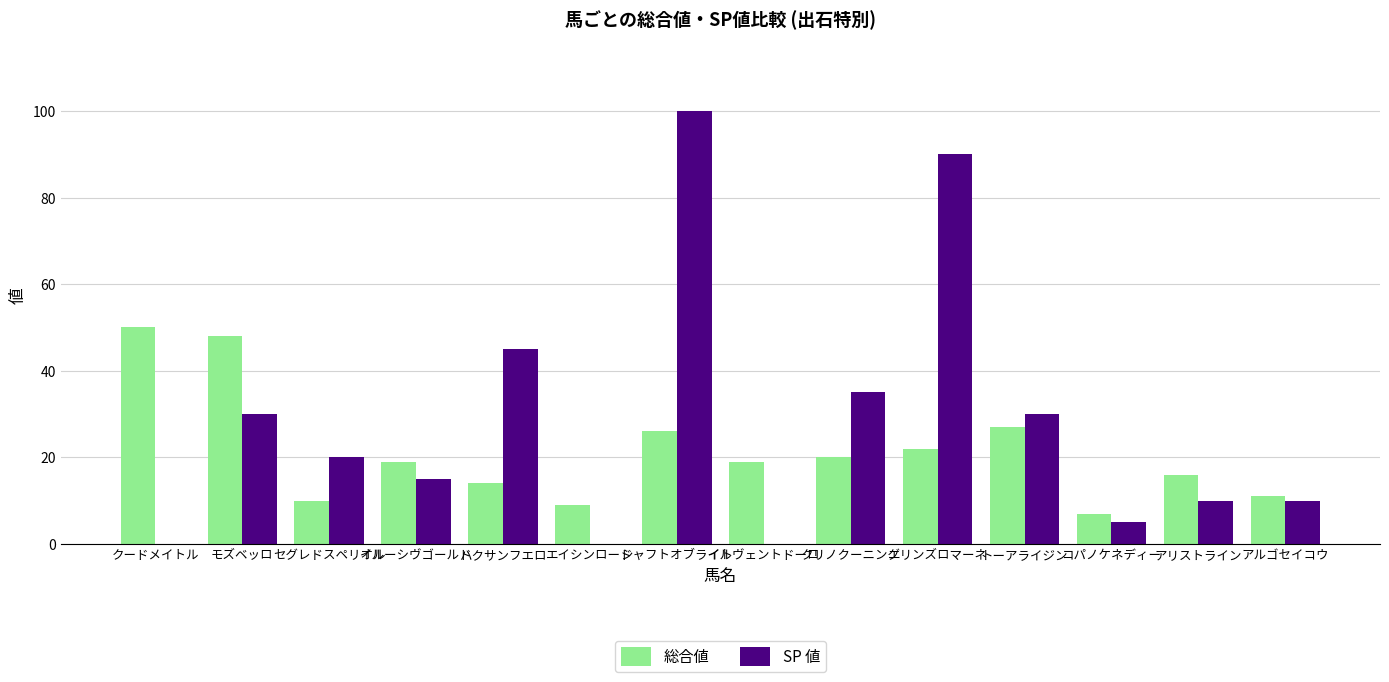

Reading right to left, what are all the values shown in this chart?

総合値: アルゴセイコウ=11	アリストライン=16	コパノケネディー=7	トーアライジン=27	エリンズロマーネ=22	クリノクーニング=20	イルヴェントドーロ=19	シャフトオブライト=26	エイシンロード=9	ハクサンフエロ=14	イルーシヴゴールド=19	セグレドスペリオル=10	モズベッロ=48	クードメイトル=50
SP 値: アルゴセイコウ=10	アリストライン=10	コパノケネディー=5	トーアライジン=30	エリンズロマーネ=90	クリノクーニング=35	イルヴェントドーロ=0	シャフトオブライト=100	エイシンロード=0	ハクサンフエロ=45	イルーシヴゴールド=15	セグレドスペリオル=20	モズベッロ=30	クードメイトル=0